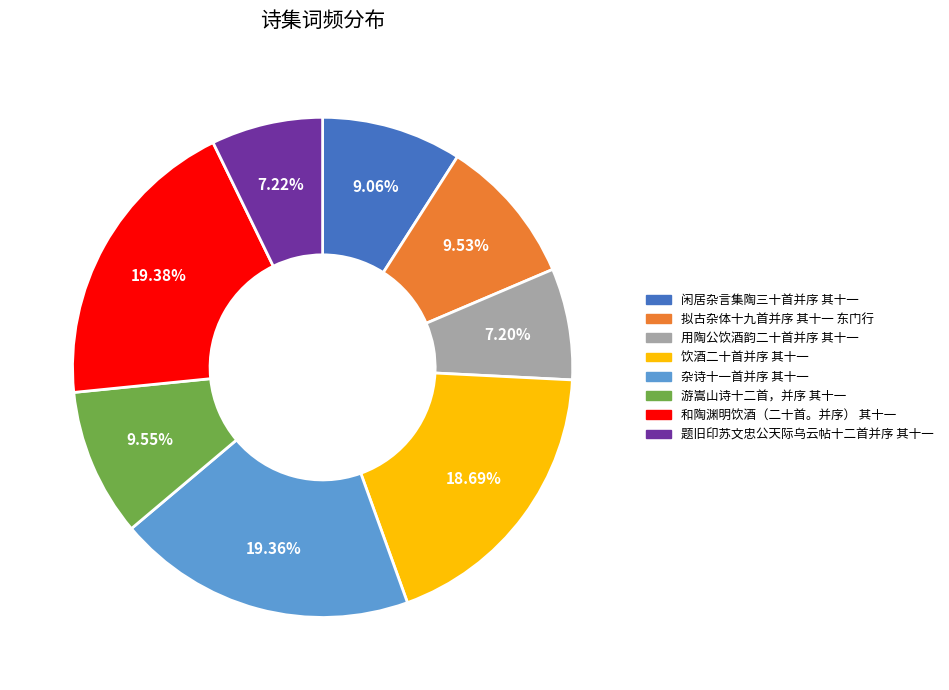

Count the number of slices in the pie.

8